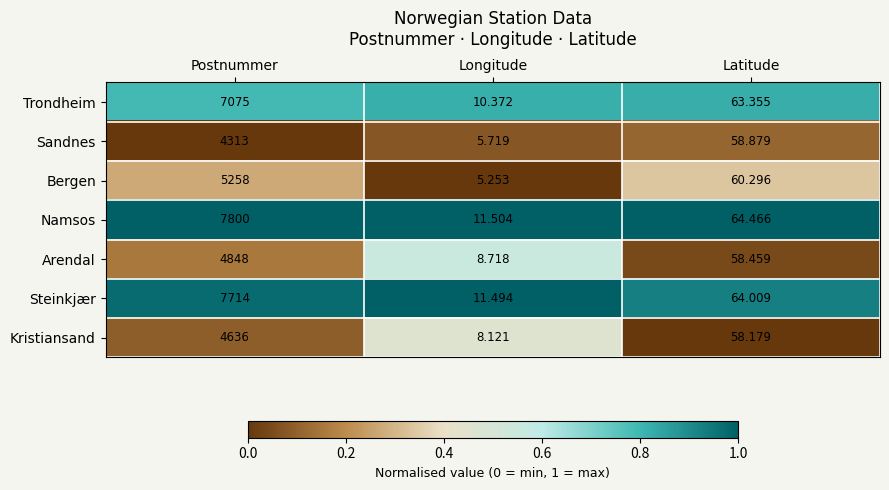

Which series has the widest spread of values?

Namsos